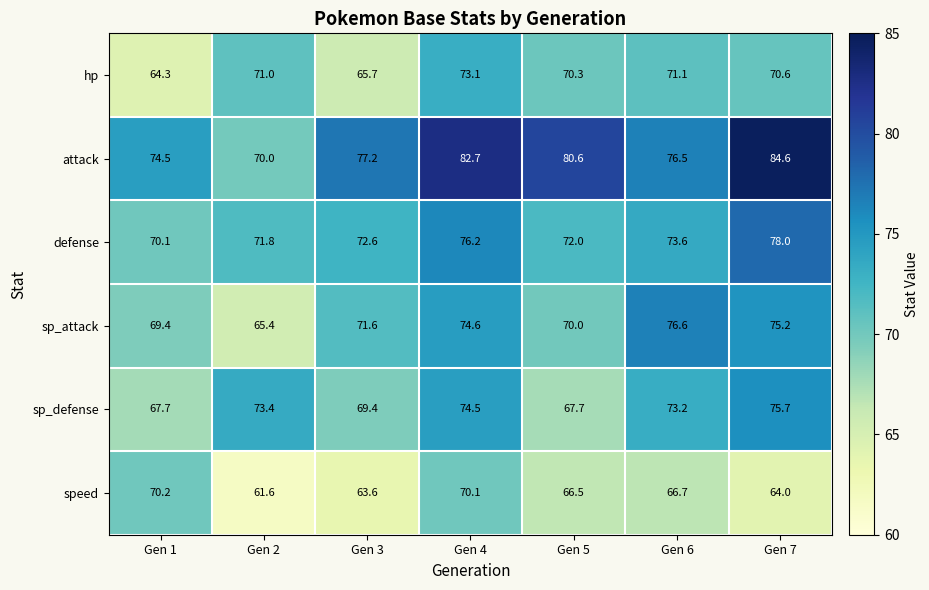

Is it true that hp equals 73.1 at Gen 4?

True